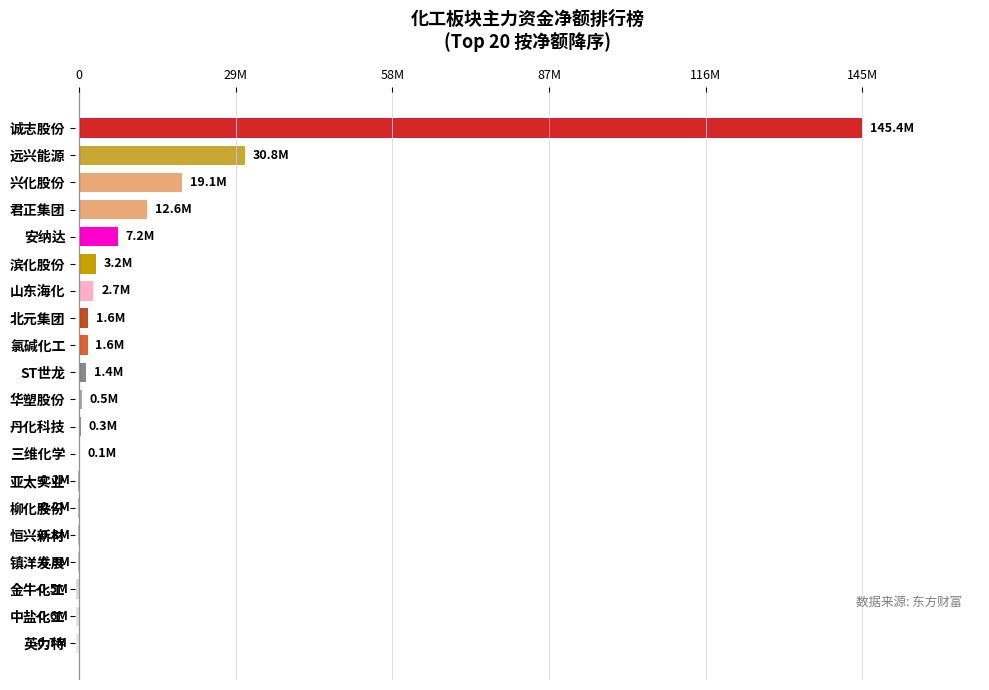

At which label is the value closest to 72389169?

远兴能源